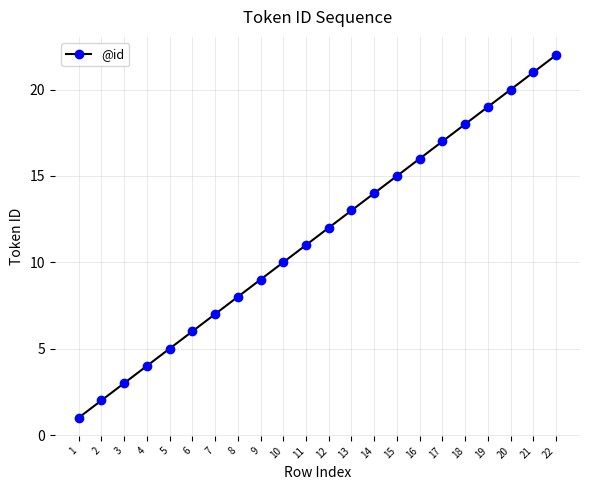

Rank the categories by value from lowest to highest.

1, 2, 3, 4, 5, 6, 7, 8, 9, 10, 11, 12, 13, 14, 15, 16, 17, 18, 19, 20, 21, 22